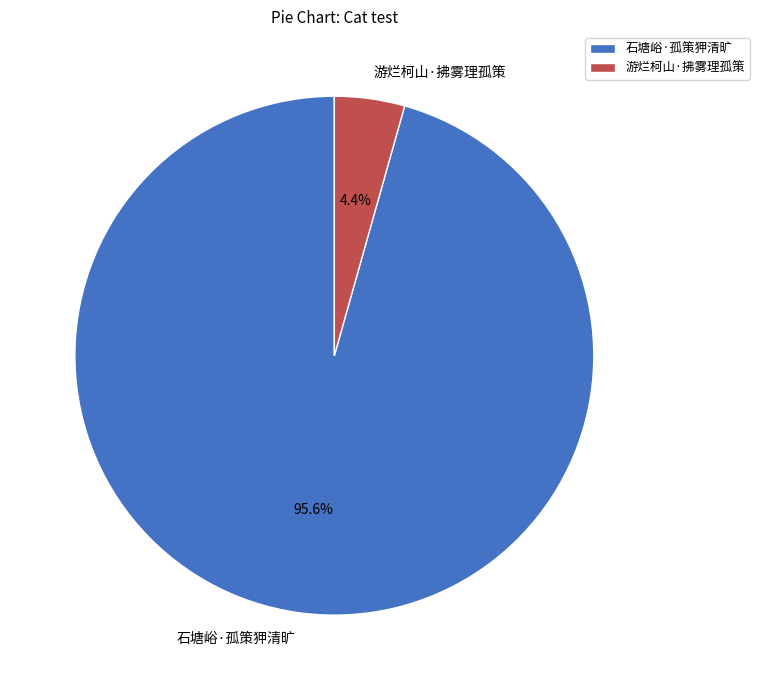

To the nearest percent, what is the average slice percentage?

50%